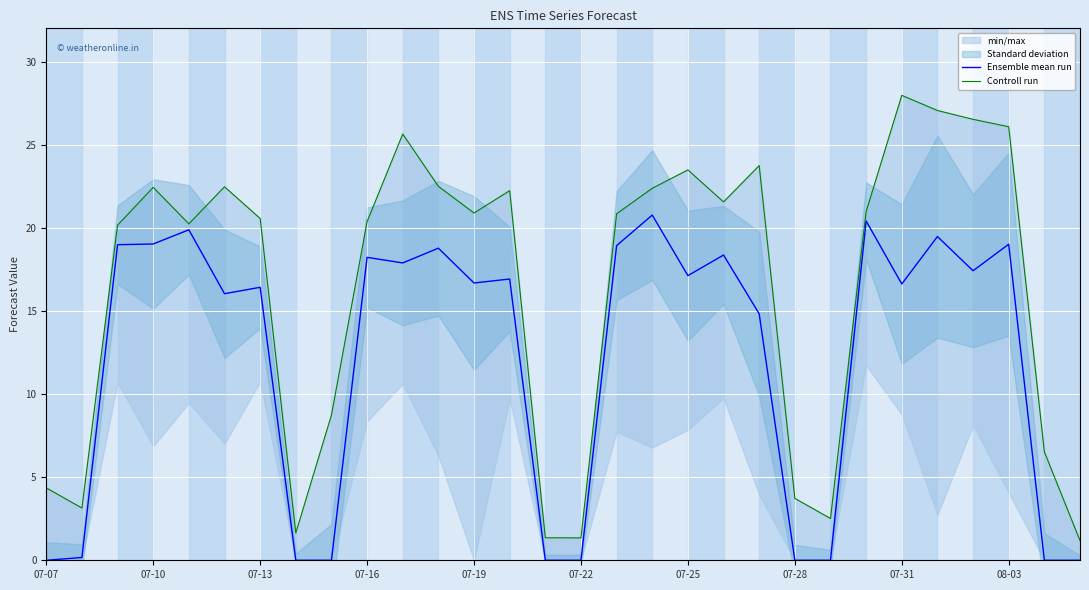

Which series has the widest spread of values?

Controll run